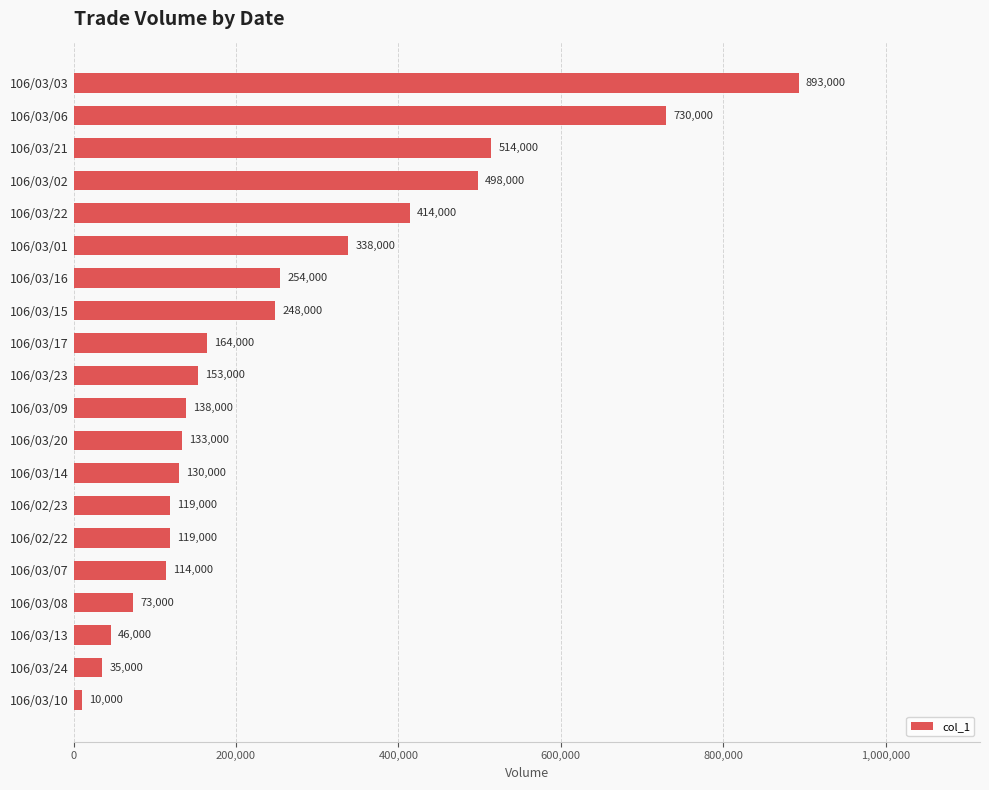

What is the value of the 3rd bar from the top?

514000